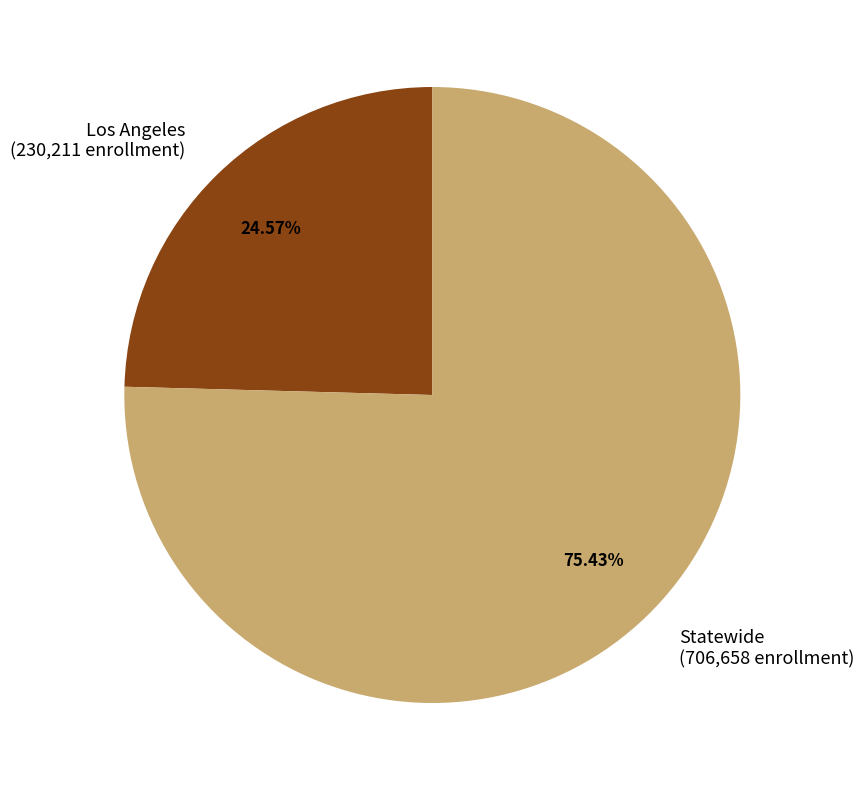

What percentage is NOT represented by Los Angeles?

75.4%